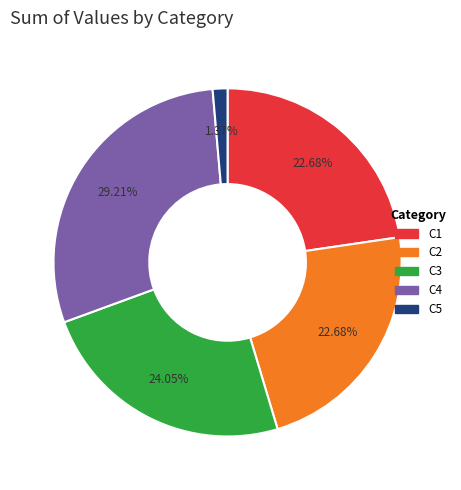

Is C1 the majority of the pie?

No